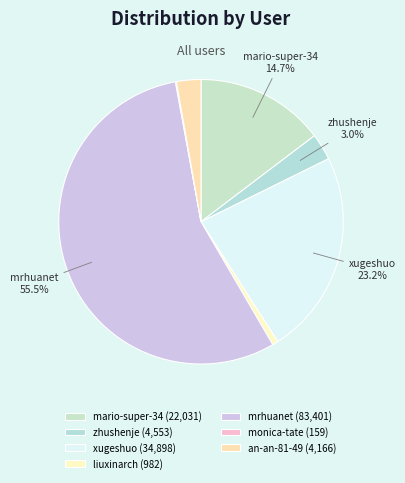

Between monica-tate and mrhuanet, which is larger?

mrhuanet